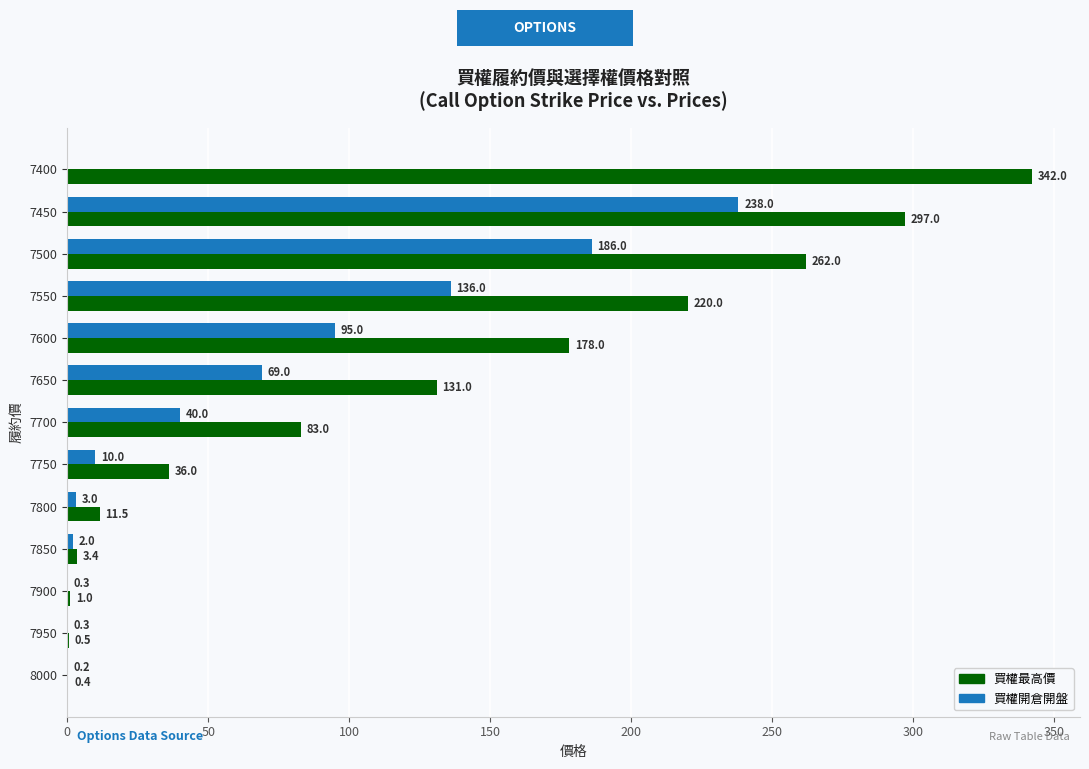

Is it true that 買權最高價 equals 220.0 at 7550?

True